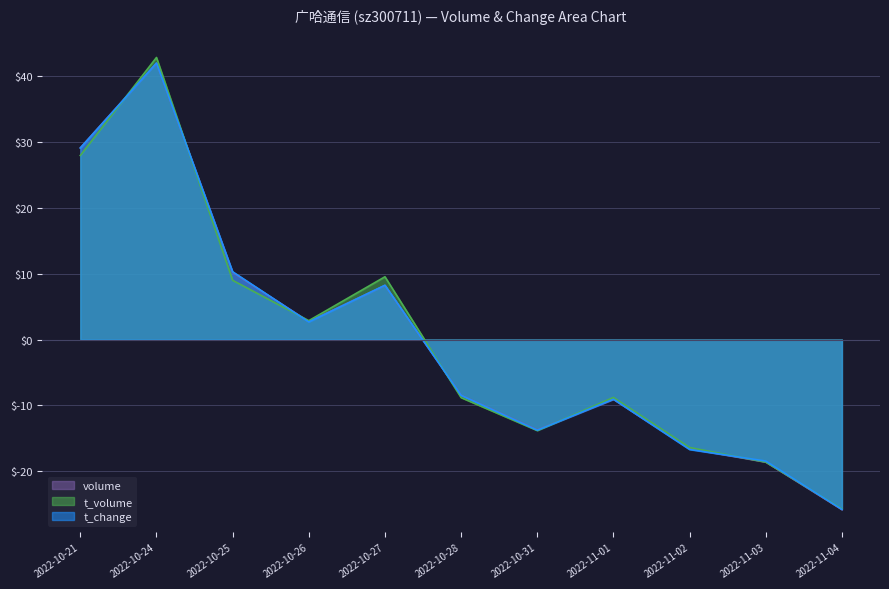

Reading right to left, transcribe all the data shown in this chart.

volume: 2022-11-04=-25.8	2022-11-03=-18.6	2022-11-02=-16.5	2022-11-01=-9.1	2022-10-31=-13.7	2022-10-28=-8.4	2022-10-27=8.2	2022-10-26=2.7	2022-10-25=10.2	2022-10-24=41.9	2022-10-21=29.1
t_volume: 2022-11-04=-25.7	2022-11-03=-18.6	2022-11-02=-16.4	2022-11-01=-8.8	2022-10-31=-13.8	2022-10-28=-8.8	2022-10-27=9.5	2022-10-26=2.9	2022-10-25=9.0	2022-10-24=42.7	2022-10-21=27.9
t_change: 2022-11-04=-25.7	2022-11-03=-18.4	2022-11-02=-16.7	2022-11-01=-9.1	2022-10-31=-13.7	2022-10-28=-8.5	2022-10-27=8.2	2022-10-26=2.7	2022-10-25=10.3	2022-10-24=41.9	2022-10-21=29.0